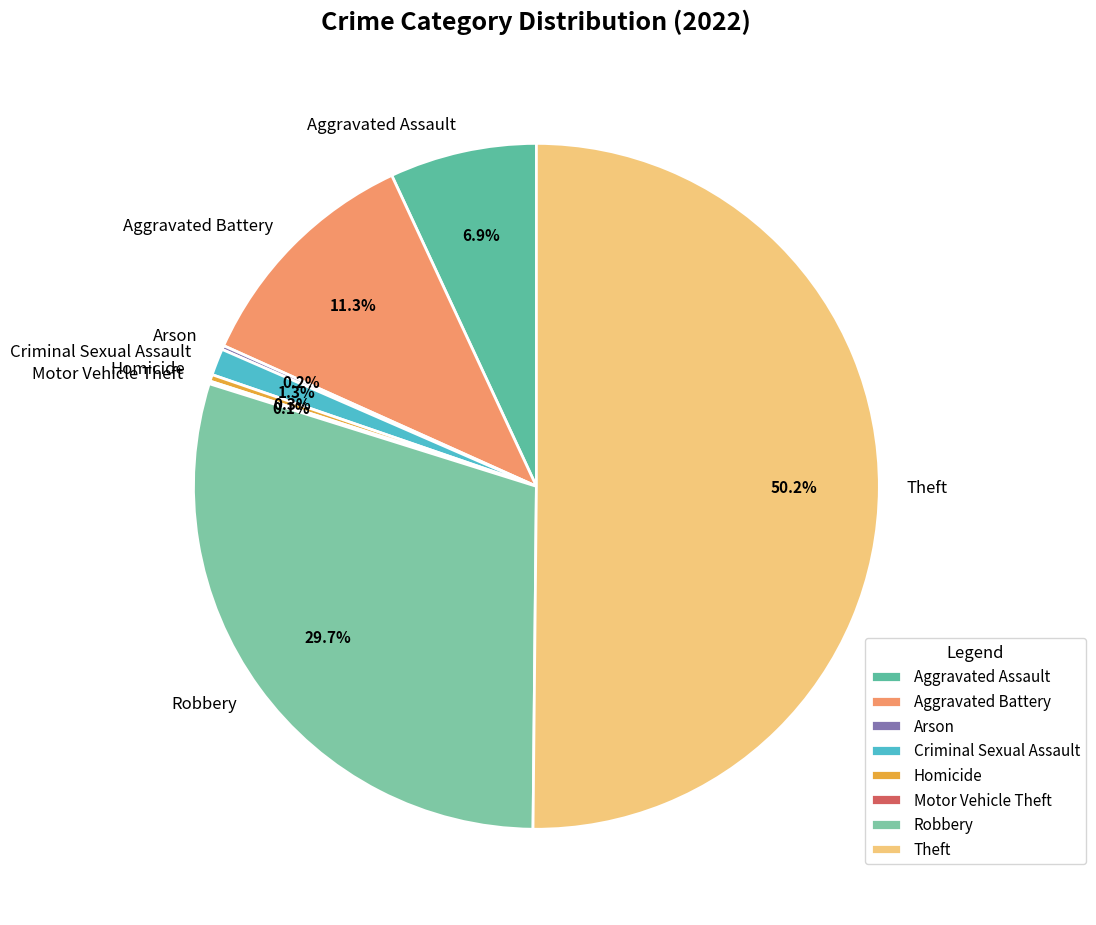

What is the ratio of the value at Robbery to the value at Homicide?

94.2